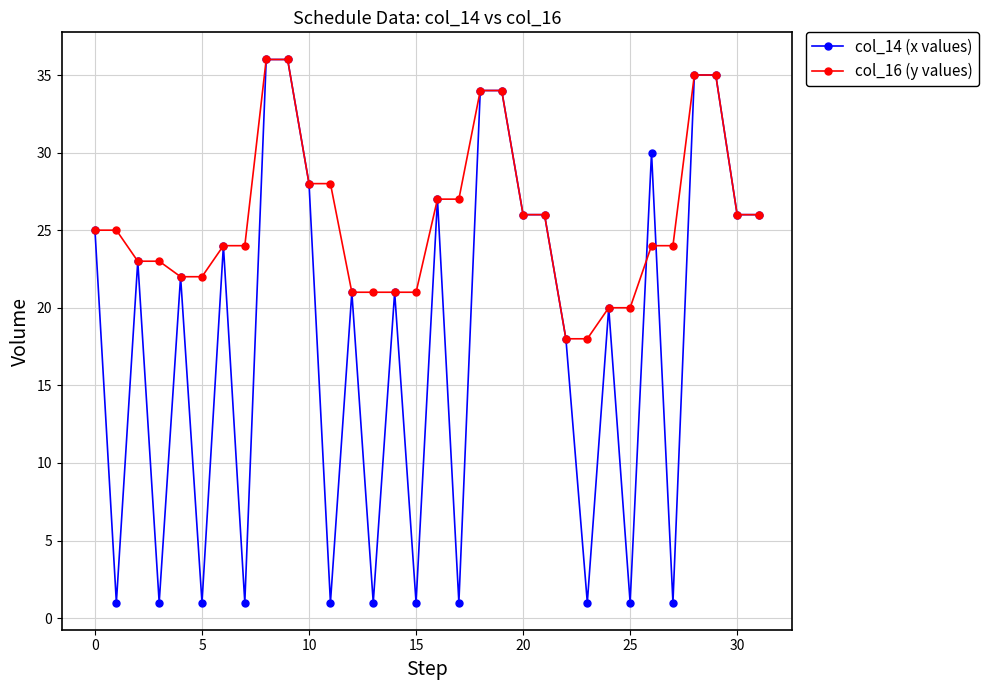

Which series has the widest spread of values?

col_14 (x values)